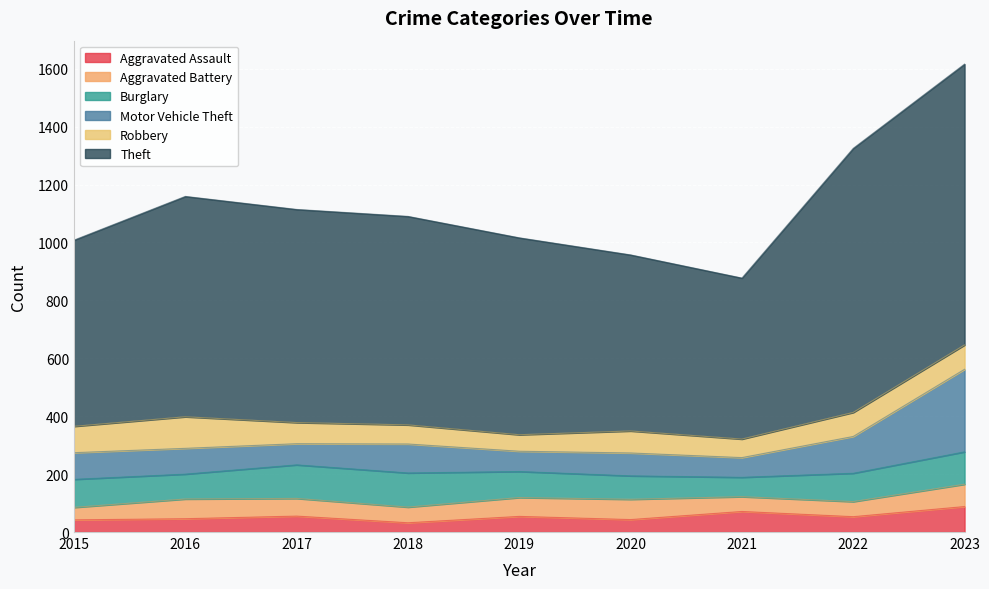

Which has a higher value, 2015 or 2016?

2016